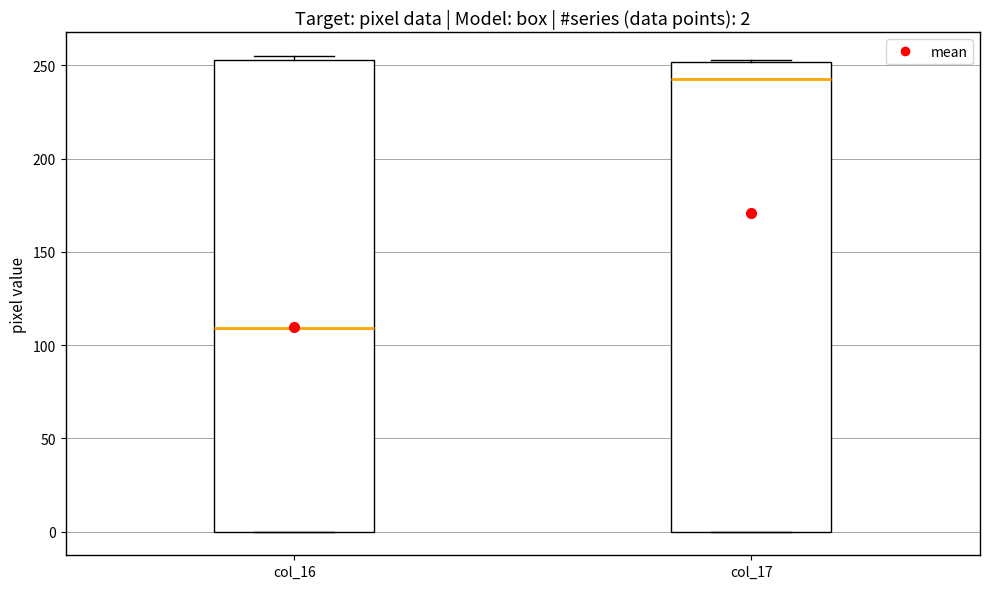

Which box's median line is the highest?

col_17